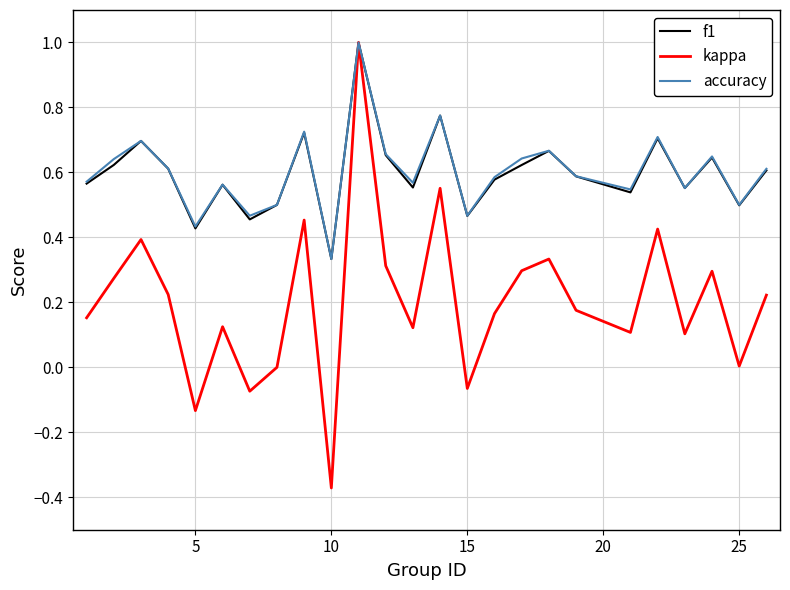

Which series has the widest spread of values?

kappa